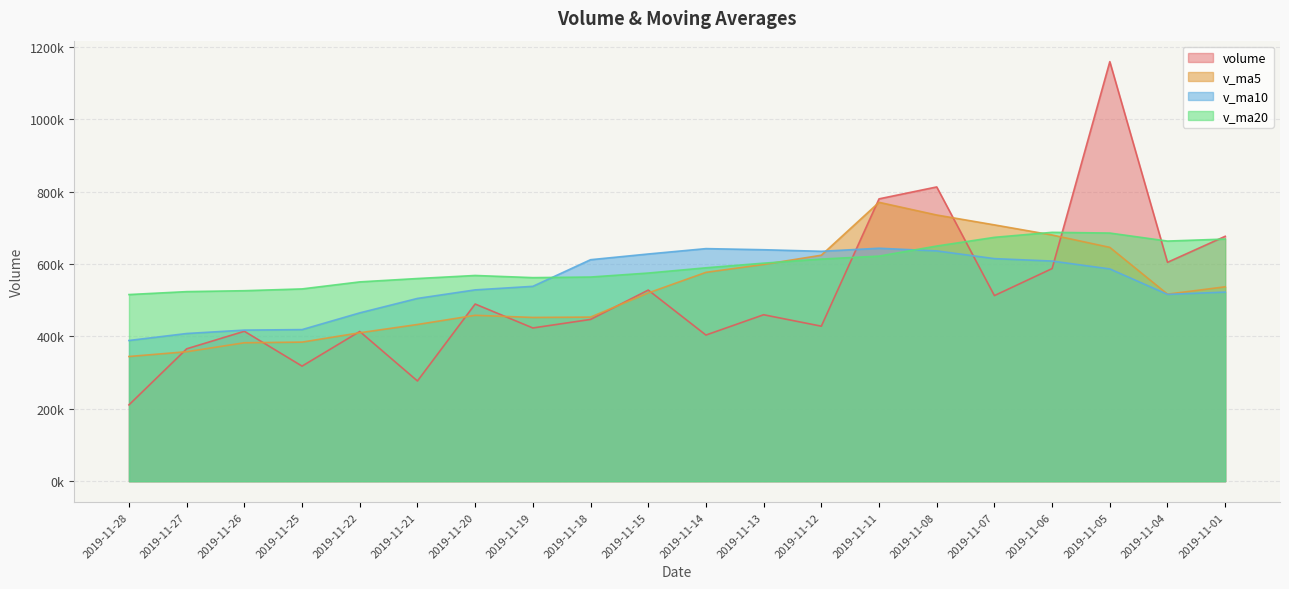

Which series has the largest range (max minus min)?

volume